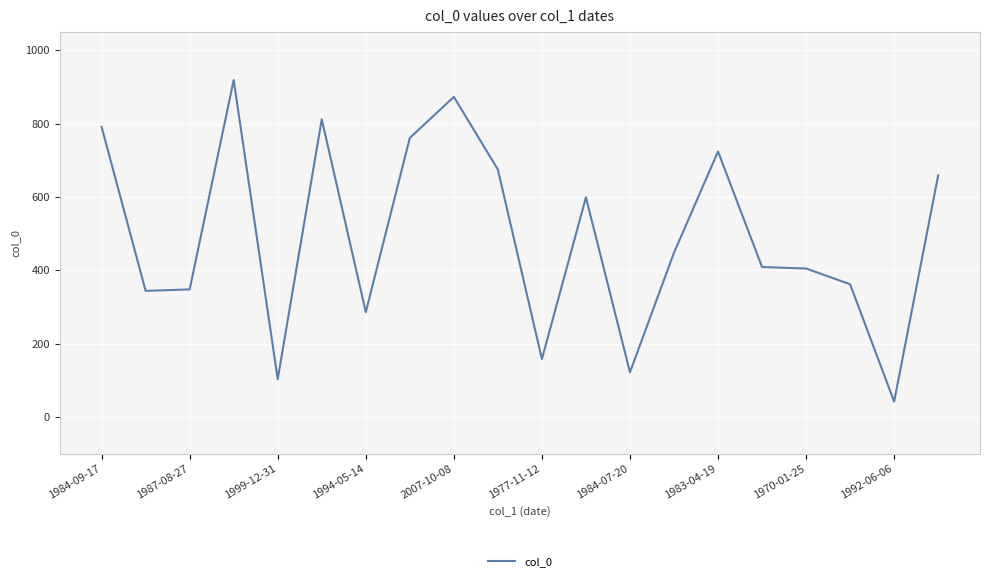

What is the difference between the maximum and minimum values?

877